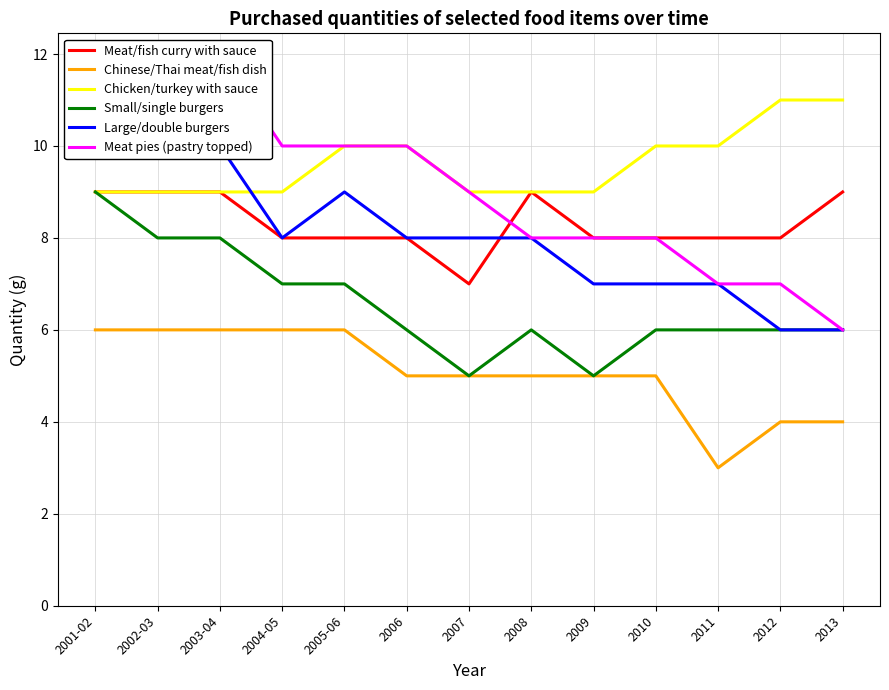

Where is the first local minimum for Large/double burgers?

2004-05